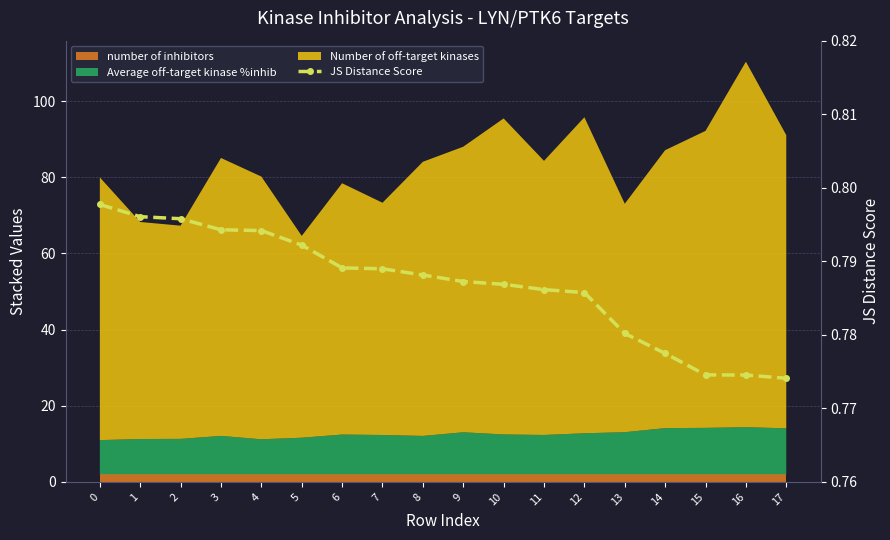

True or false: the data has more than 1 interior local peaks.

False